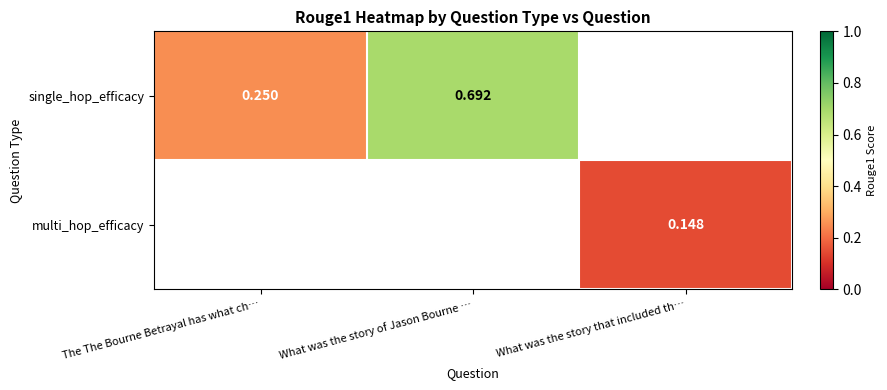

Is the value of multi_hop_efficacy at What was the story that included th… greater than the value of single_hop_efficacy at The The Bourne Betrayal has what ch…?

No